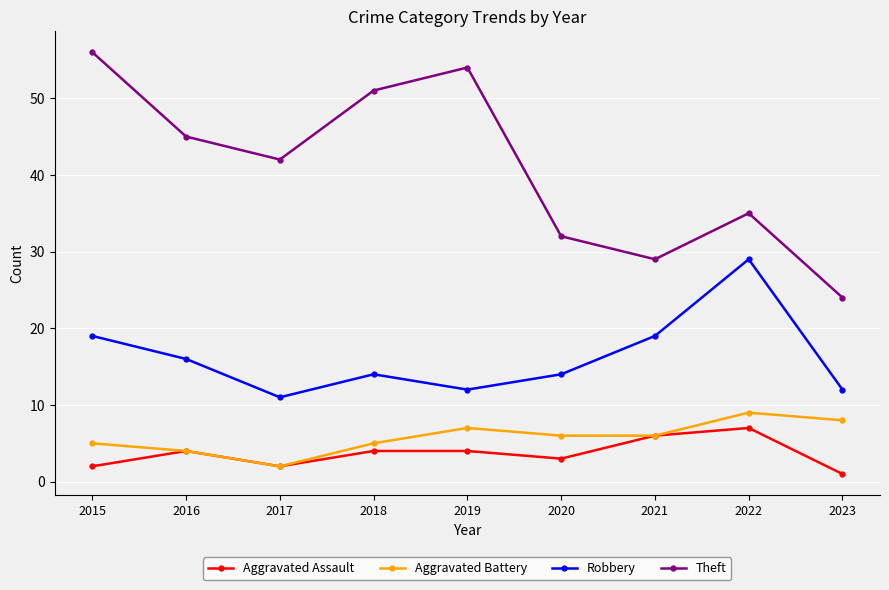

At which category is the sum across all series the highest?

2015